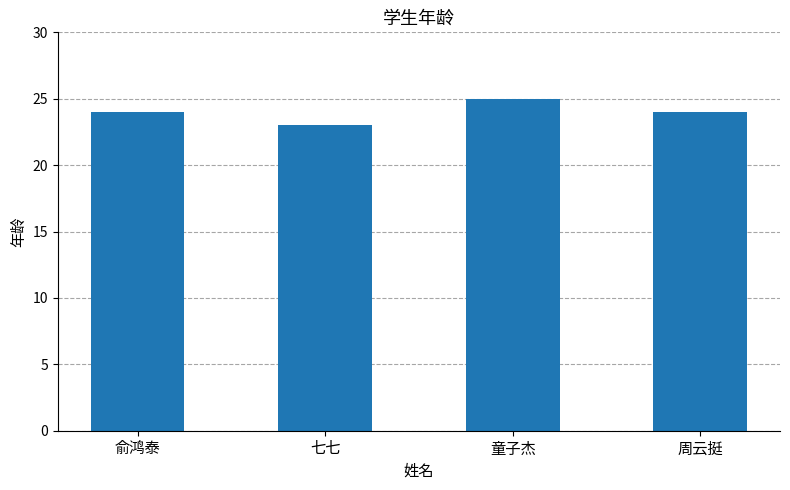

How many bars are there in total?

4